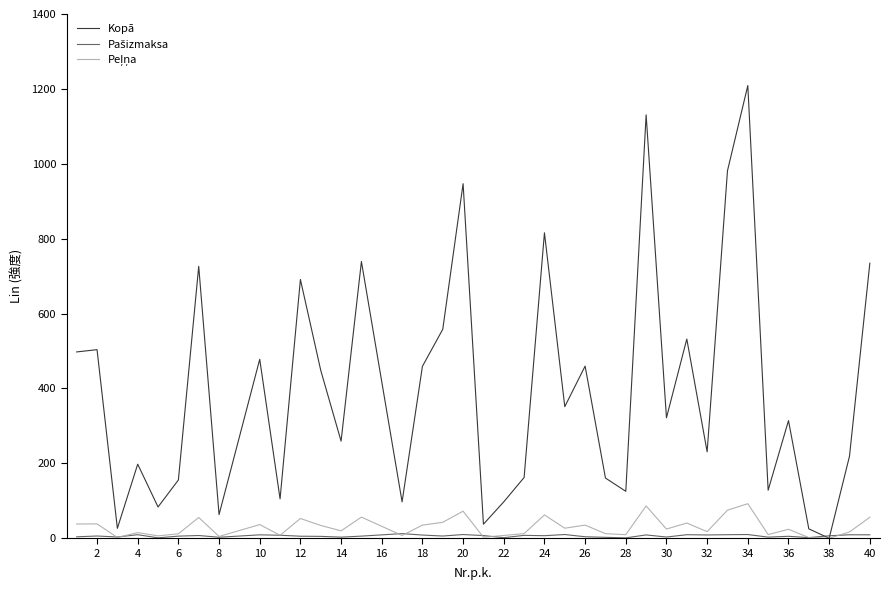

How many values in the Kopā series are below 321?

19